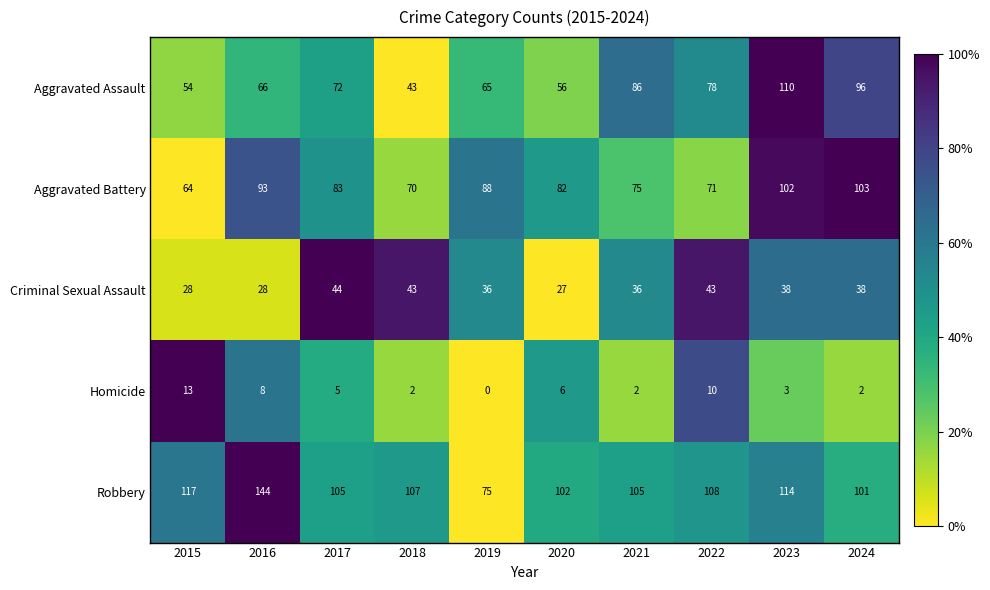

How many values in the Robbery series are below 107?

5